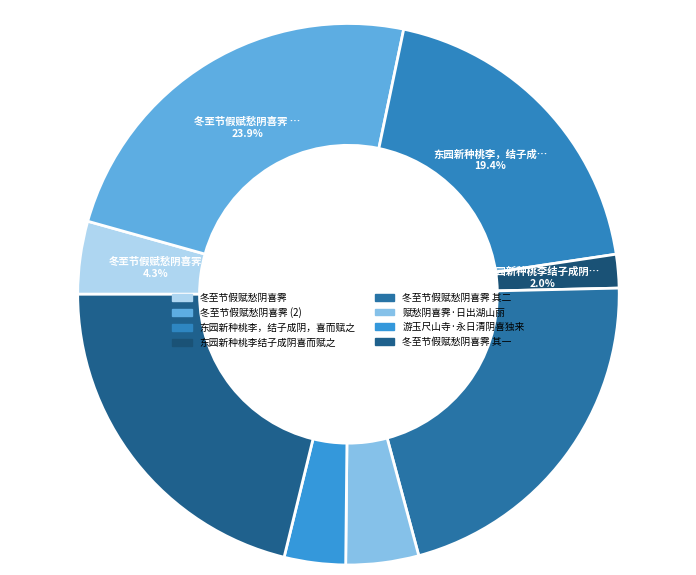

How many slices are in this pie chart?

8